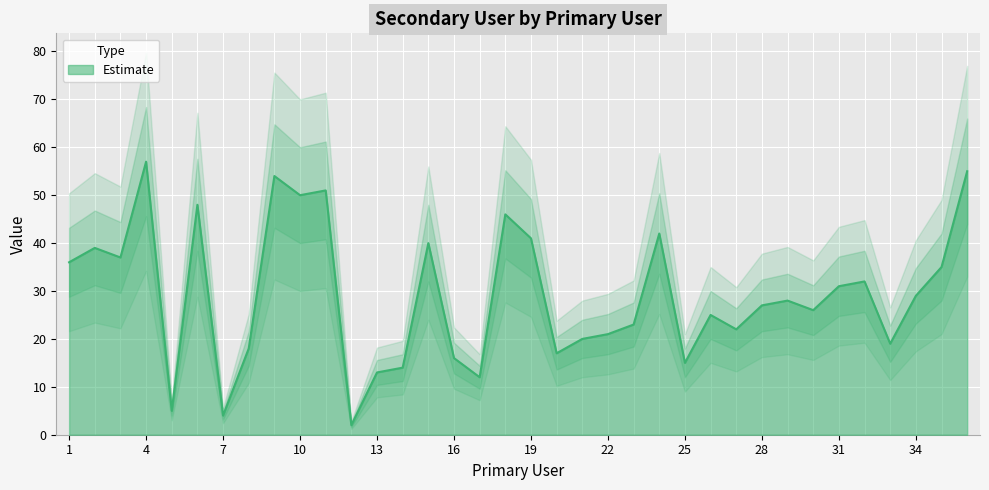

Reading left to right, what are all the values shown in this chart?

1=36	2=39	3=37	4=57	5=5	6=48	7=4	8=18	9=54	10=50	11=51	12=2	13=13	14=14	15=40	16=16	17=12	18=46	19=41	20=17	21=20	22=21	23=23	24=42	25=15	26=25	27=22	28=27	29=28	30=26	31=31	32=32	33=19	34=29	35=35	36=55